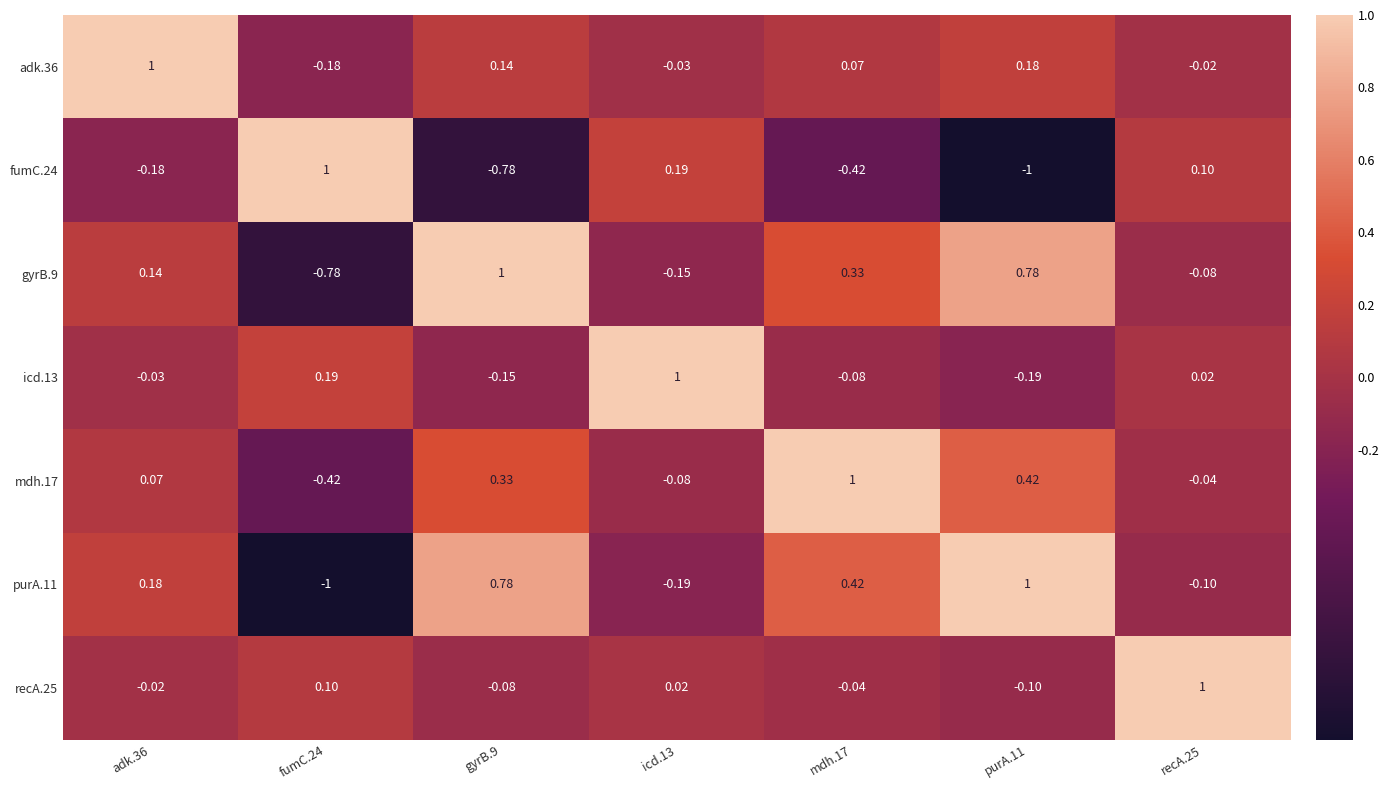

Is the value of recA.25 at recA.25 greater than the value of adk.36 at icd.13?

Yes